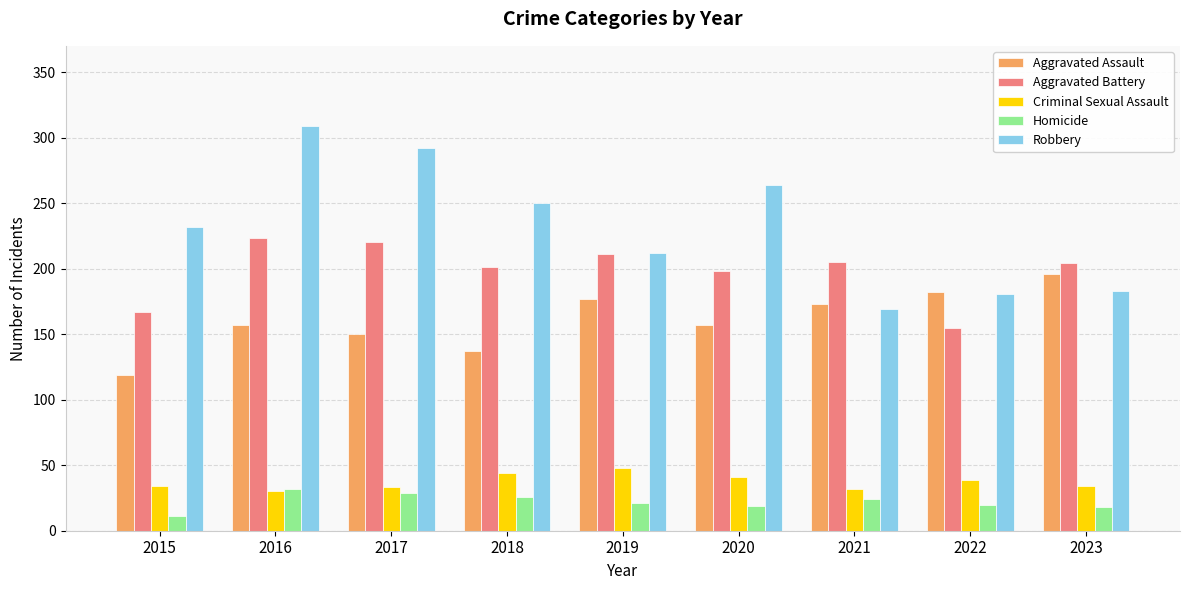

Which series has the largest range (max minus min)?

Robbery